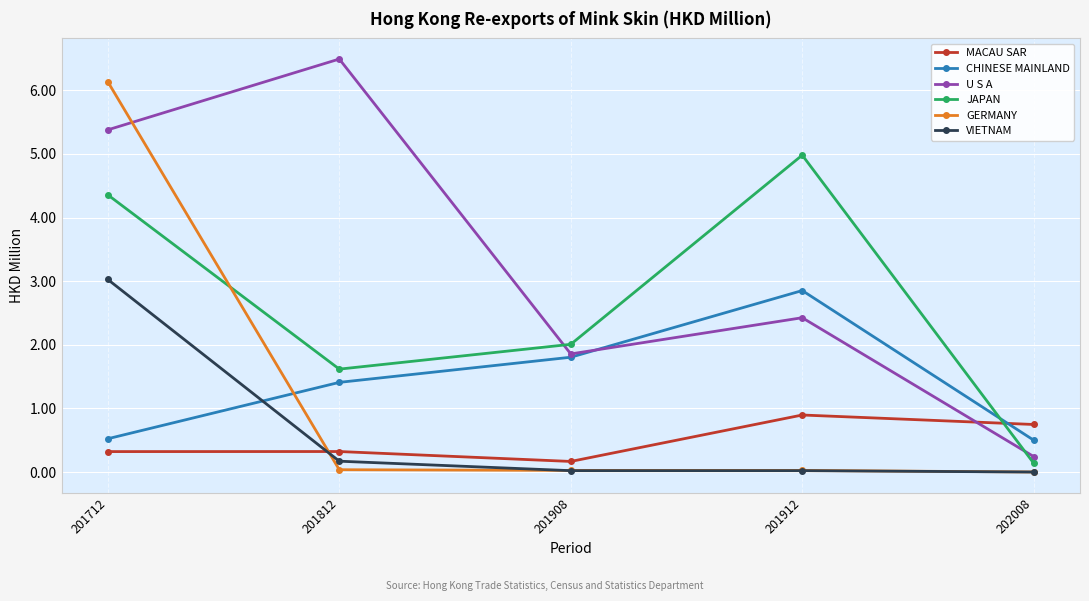

Is the value of JAPAN at 201812 greater than the value of GERMANY at 201712?

No